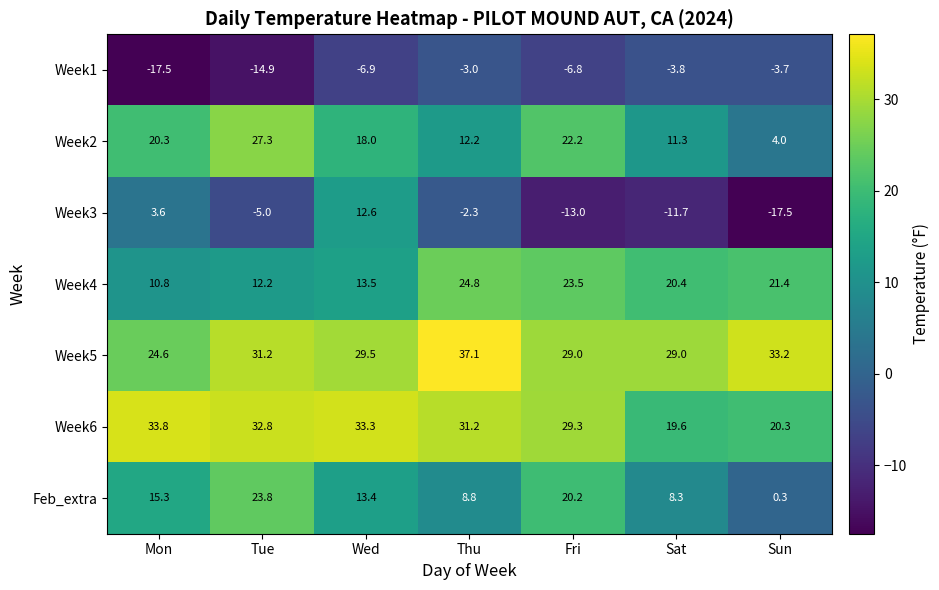

Where is Week1 nearest to the value -10?

Wed